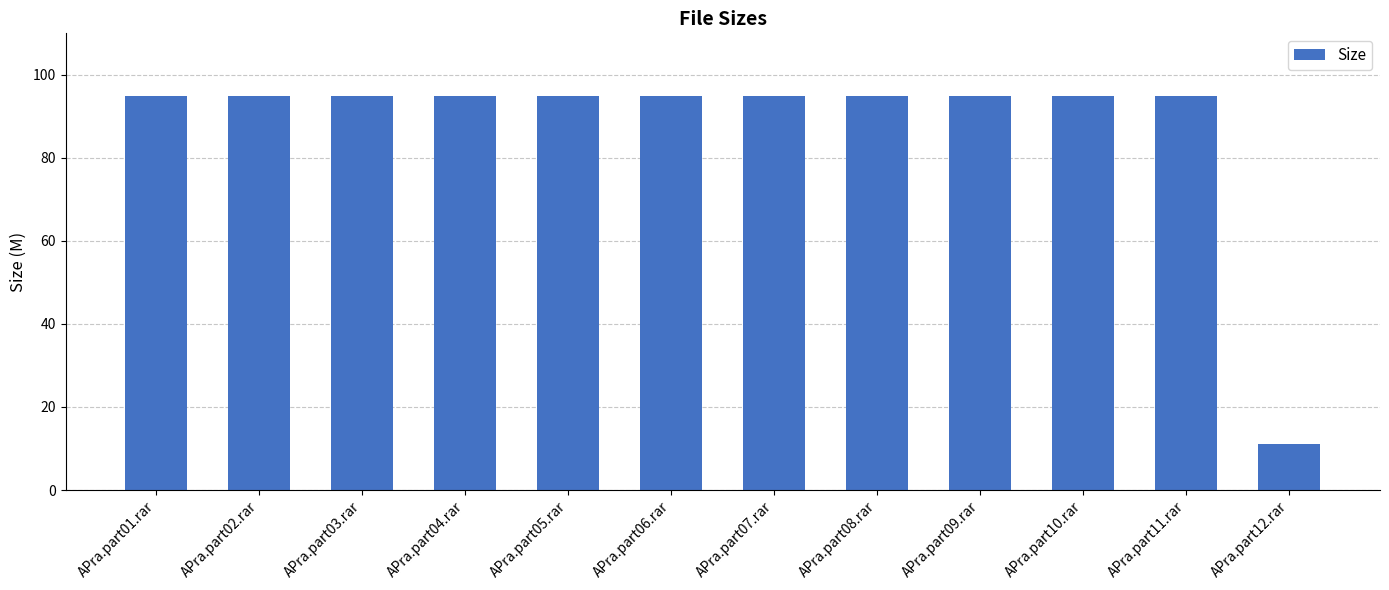

What value does the data have at APra.part04.rar?

95.0